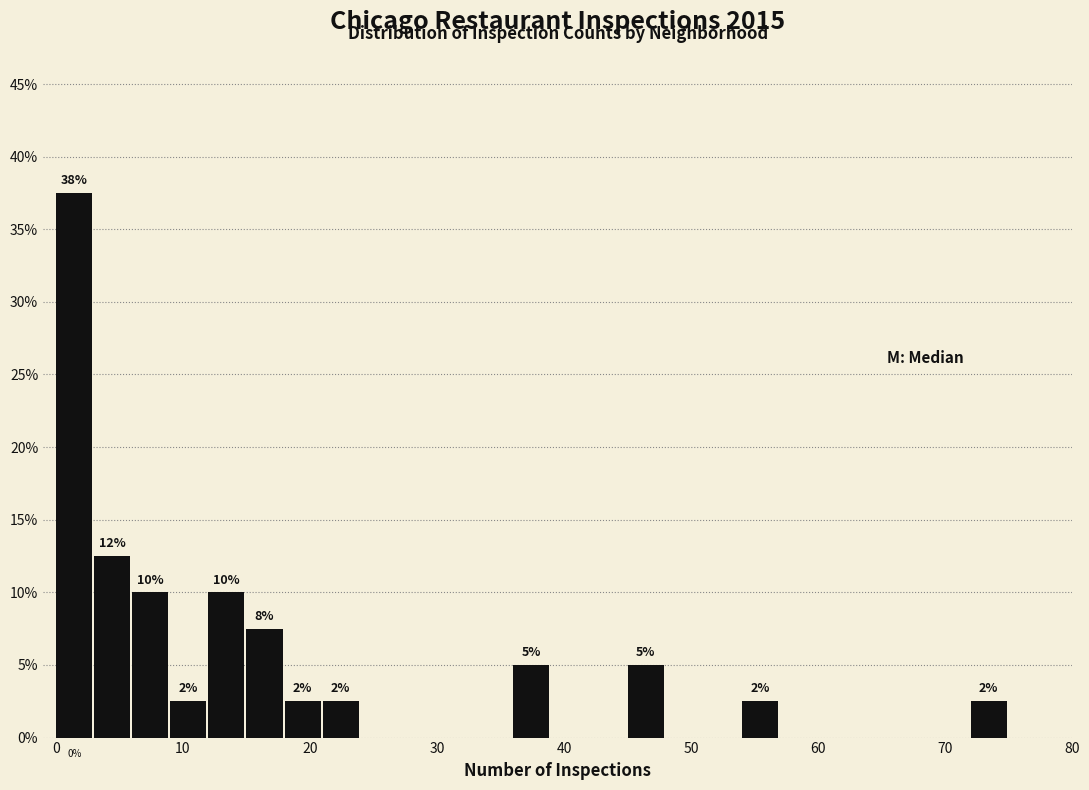

Around what value on the x-axis is the tallest bar? Give the approximate position of its centre, as read against the axis.

1